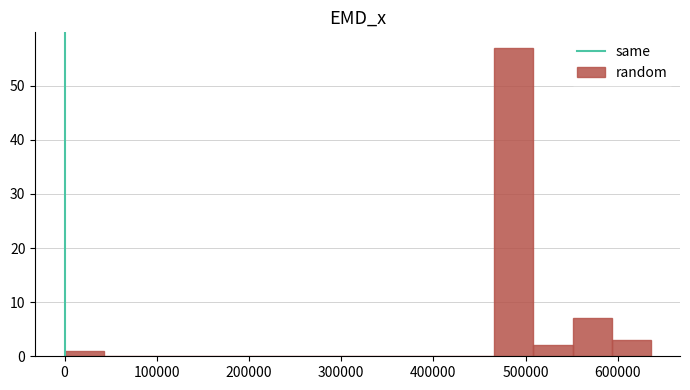

How tall is the bar that spans 470000 to 510000 on the x-axis? Neither the bar edges nor the heights are printed on the chart, so give them approximately, as read against the axes.

57